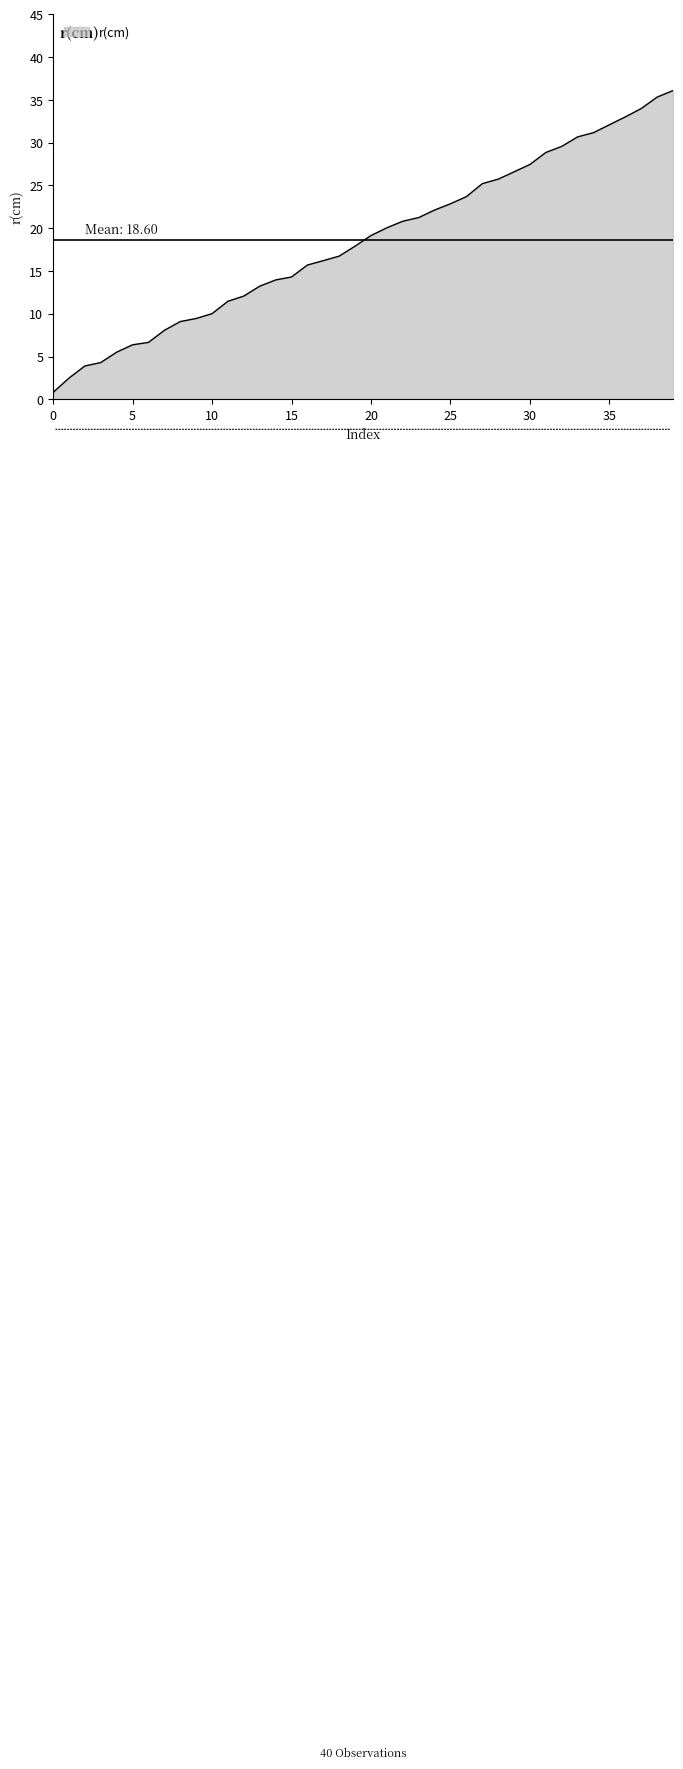

Does the chart have visible grid lines?

No